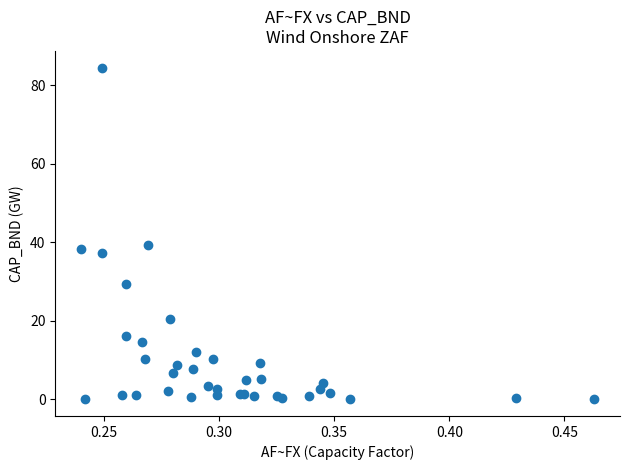

What Y value in the scatter plot is closest to 42?

39.4